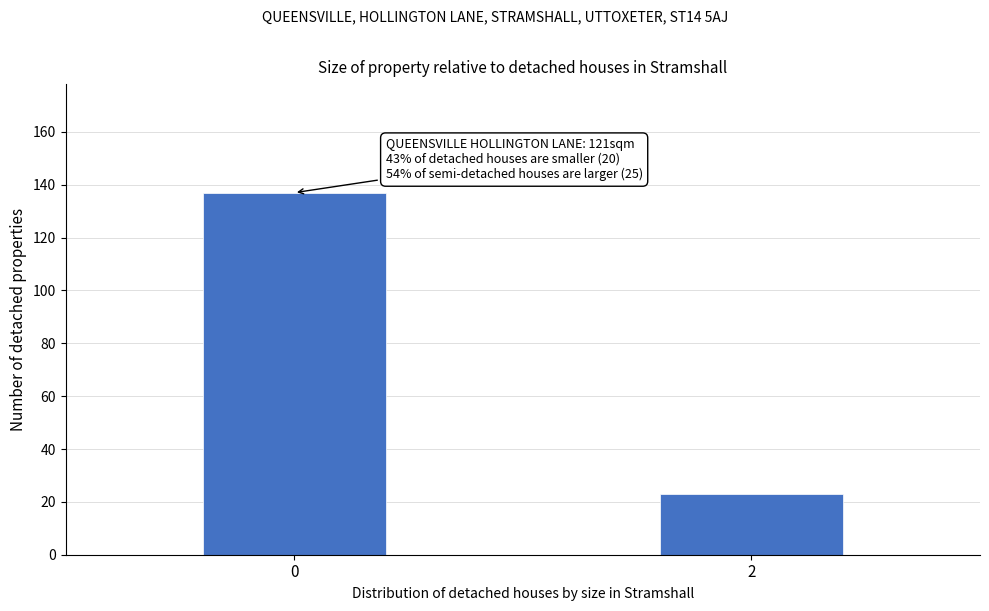

Reading left to right, transcribe all the data shown in this chart.

137	23